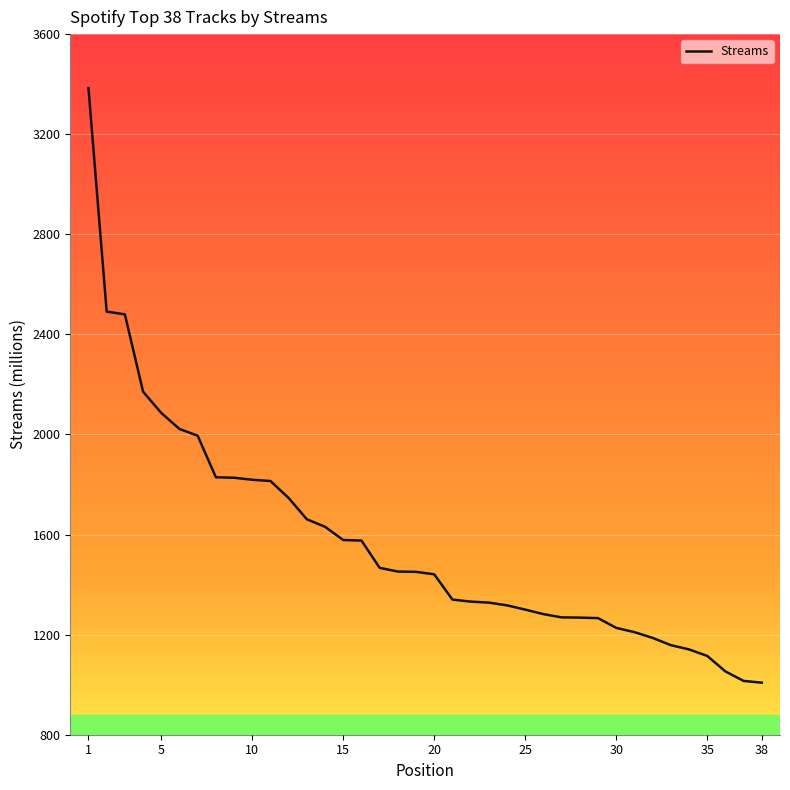

What is the difference between the maximum and minimum values?

2376